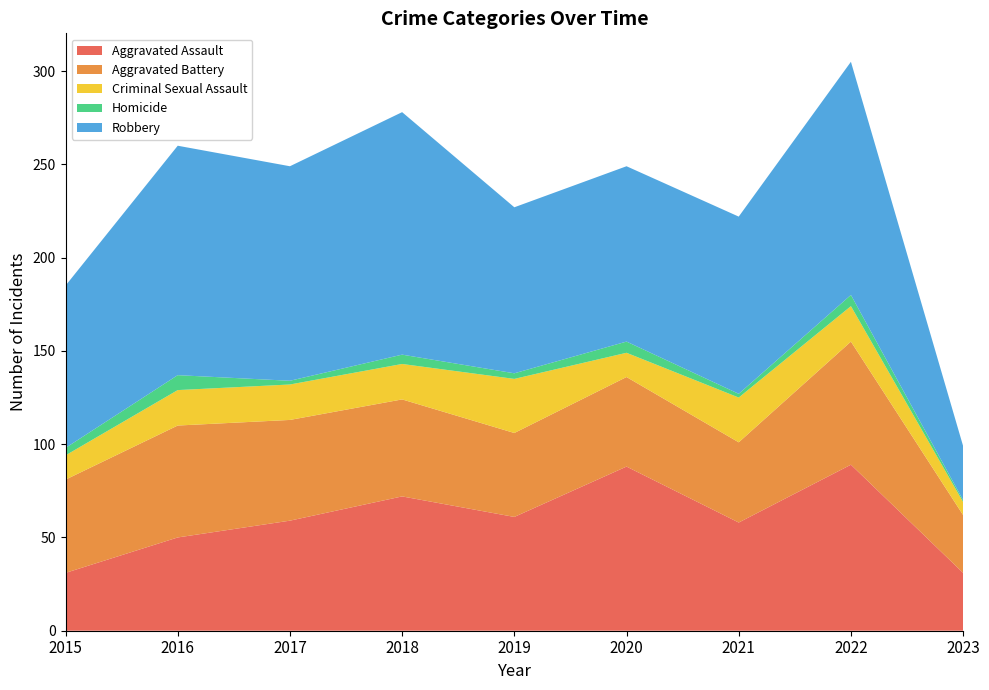

Reading left to right, what are all the values shown in this chart?

Aggravated Assault: 31	50	59	72	61	88	58	89	31
Aggravated Battery: 50	60	54	52	45	48	43	66	31
Criminal Sexual Assault: 13	19	19	19	29	13	24	19	7
Homicide: 4	8	2	5	3	6	2	6	1
Robbery: 87	123	115	130	89	94	95	125	29